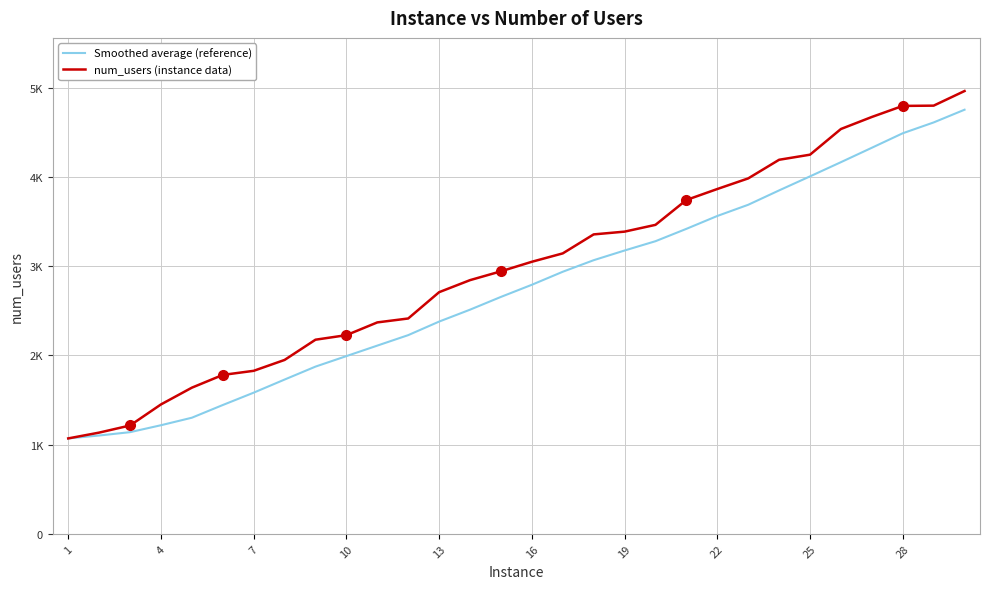

True or false: Smoothed average (reference) has more than 2 interior local peaks.

False